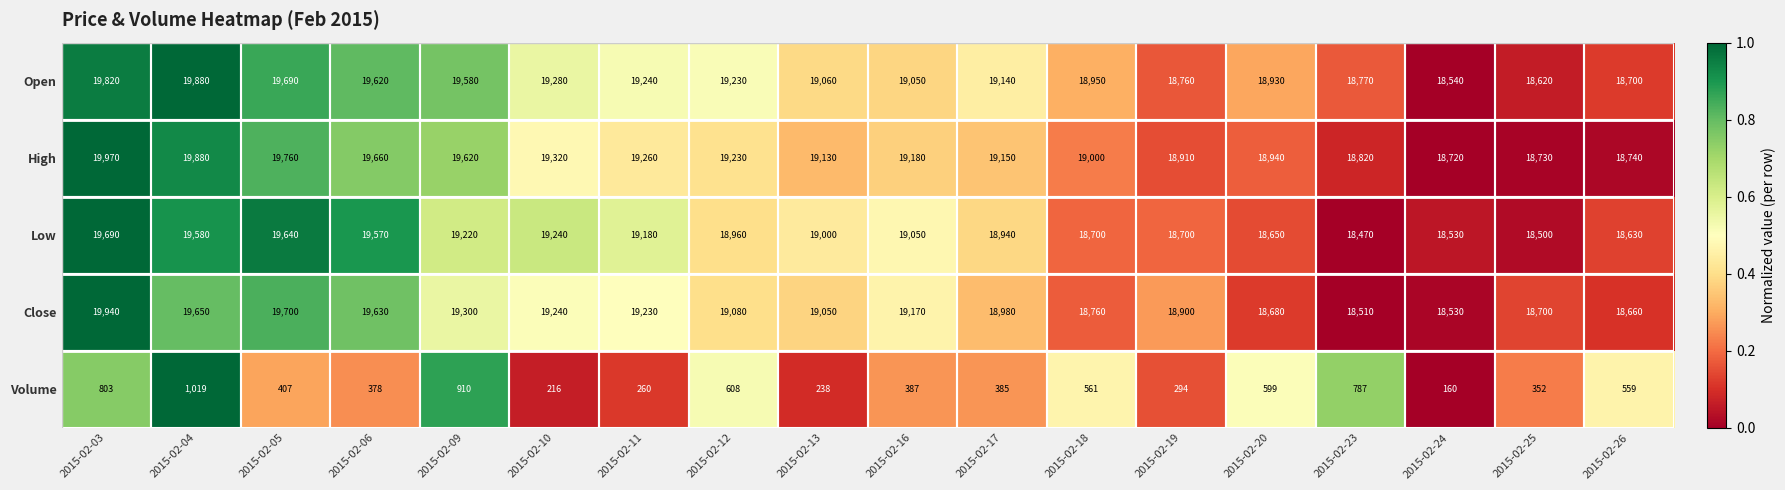

Which series changed the most between 2015-02-06 and 2015-02-26?

Close